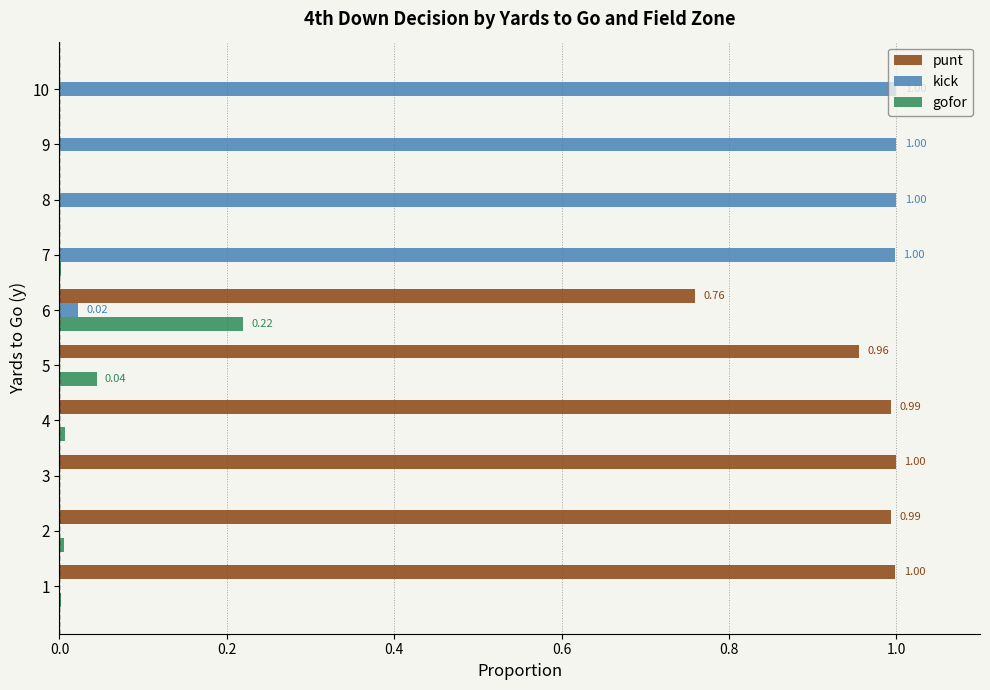

At which label does gofor reach its peak?

6